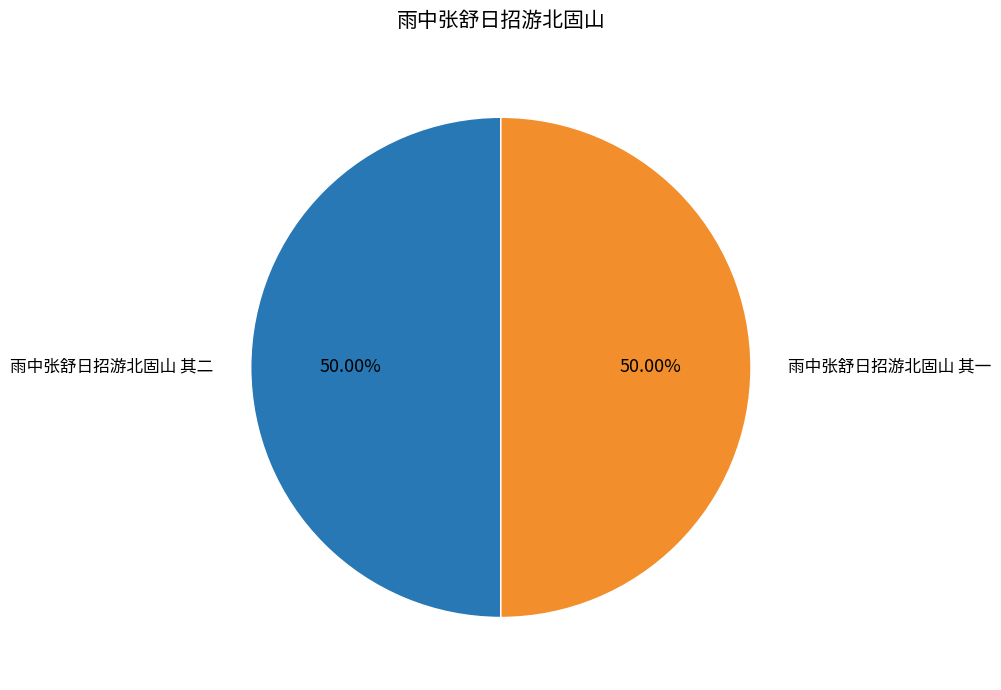

How many segments does this pie chart have?

2